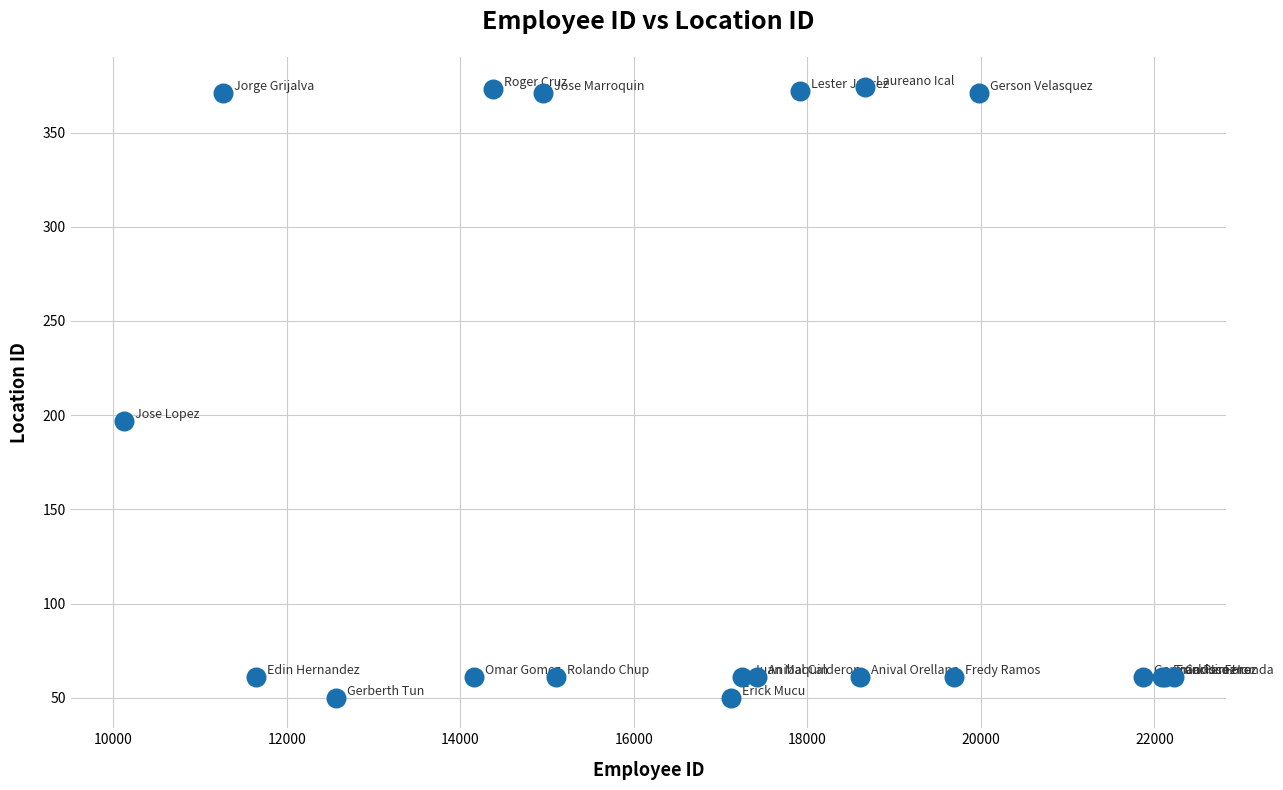

What Y value in the scatter plot is closest to 212?

197